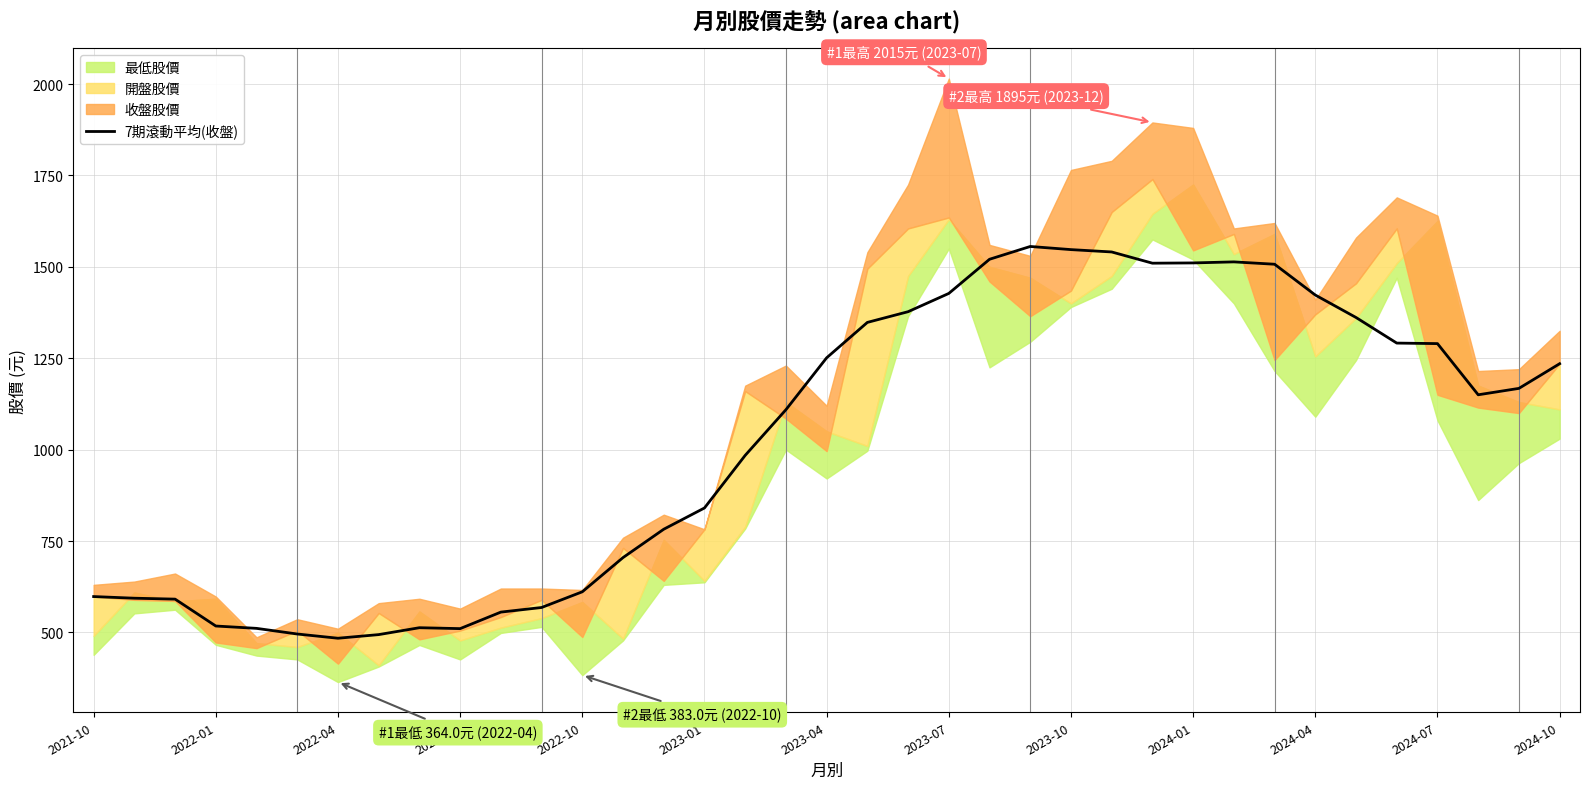

What is the lowest value of the 7期滾動平均(收盤) series?

484.0